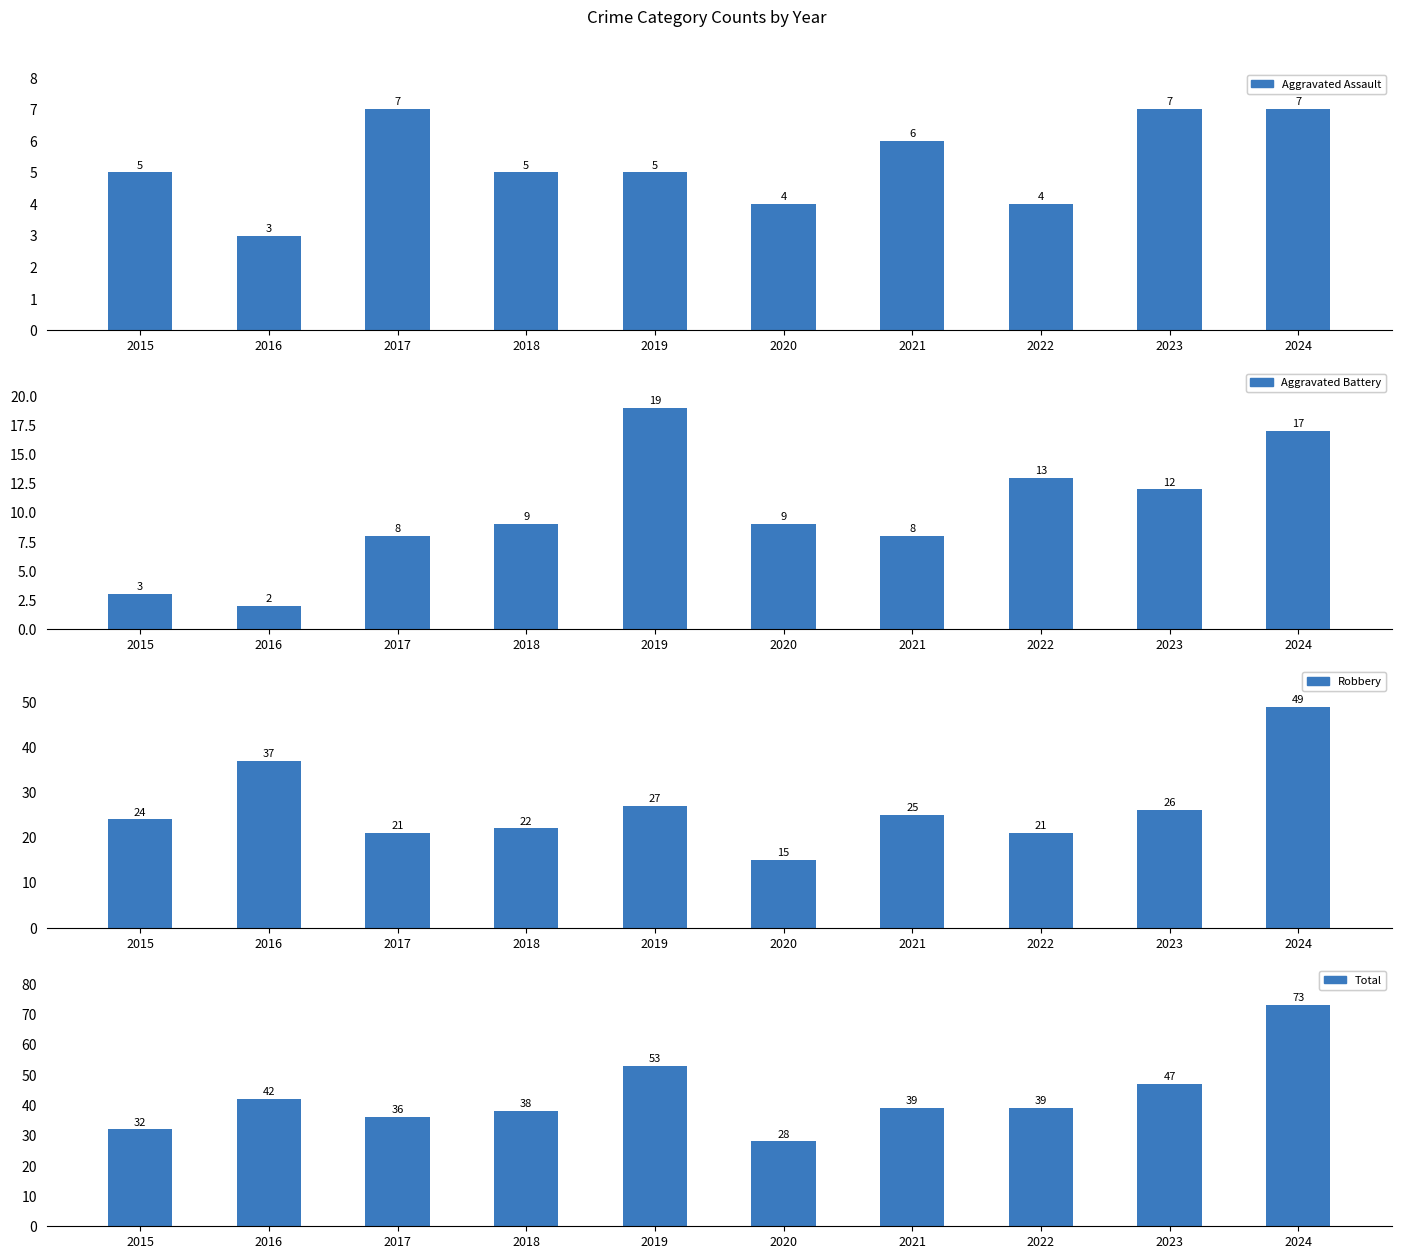

Does the chart contain any negative values?

No